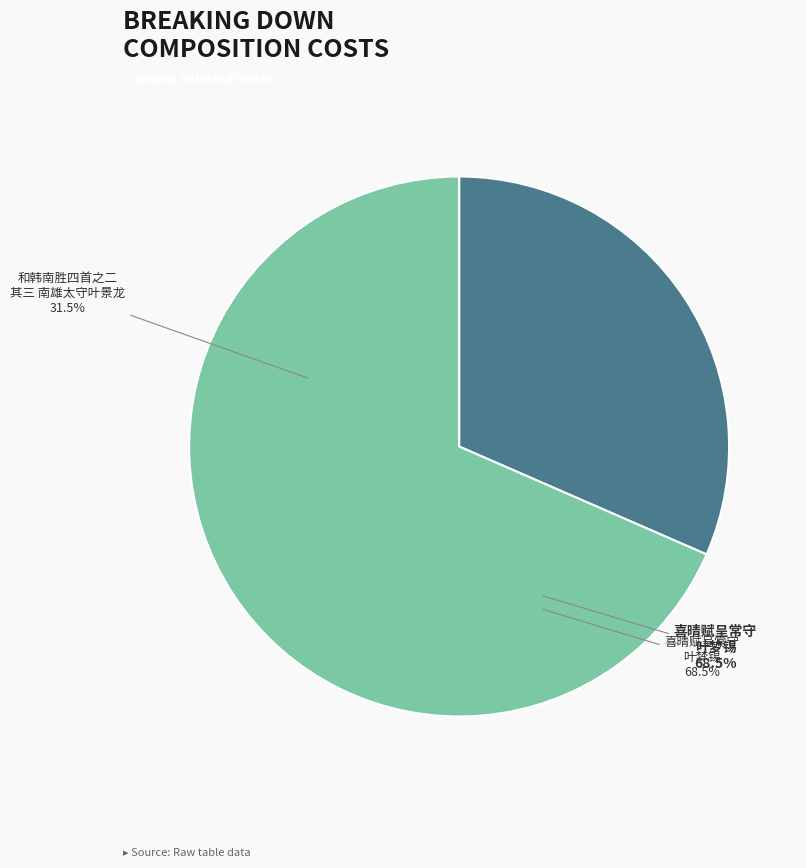

Rank the categories by value from lowest to highest.

和韩南胜四首之二 其三 南雄太守叶景龙政成入觐, 喜晴赋呈常守叶梦锡